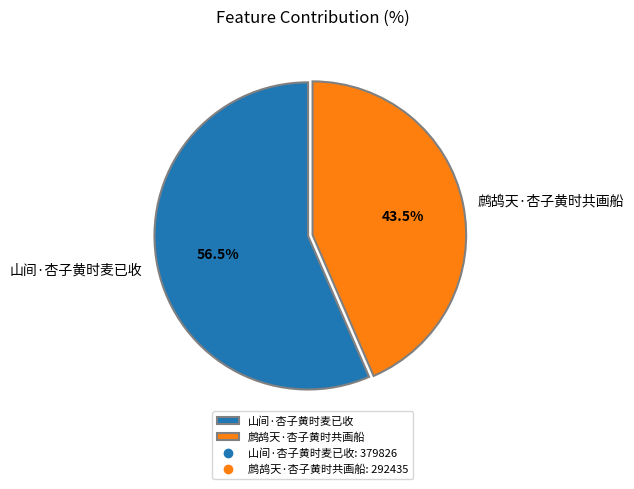

Do 鹧鸪天·杏子黄时共画船 and 山间·杏子黄时麦已收 together represent more than half of the pie?

Yes